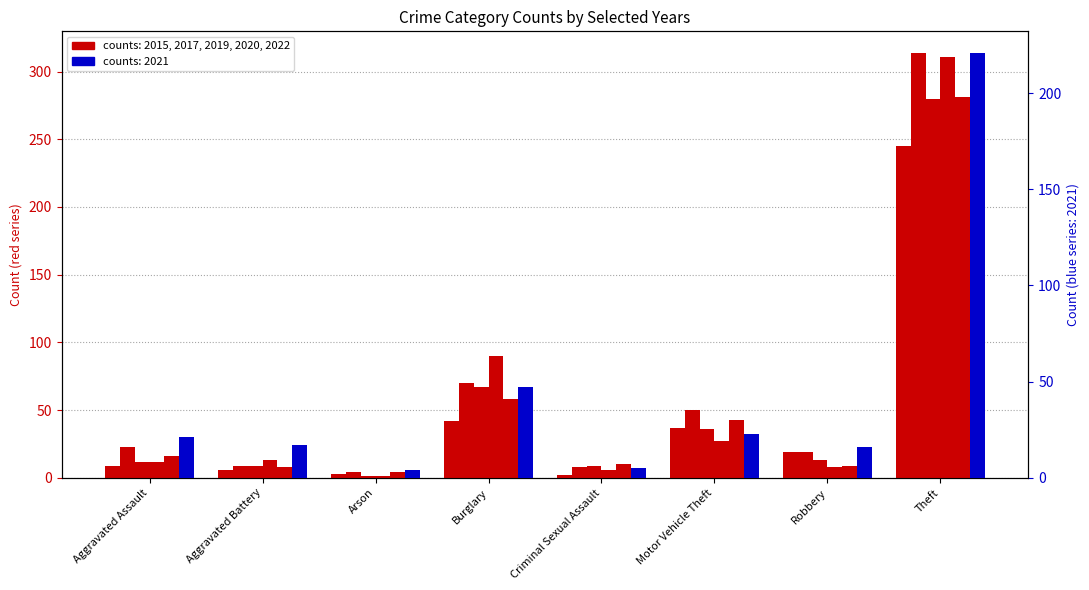

Does the chart contain any negative values?

No